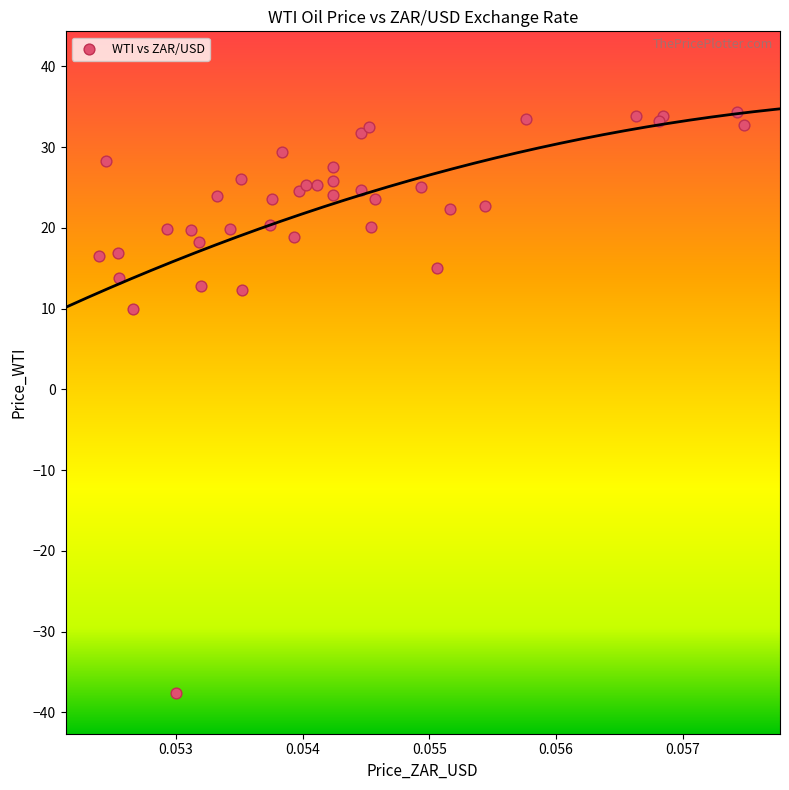

What Y value in the scatter plot is closest to -1?

10.0